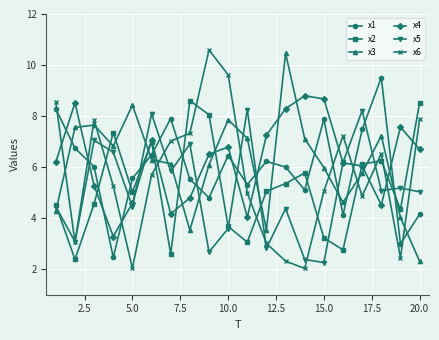

What is the value of the x1 point at the 14th from the left?

5.1